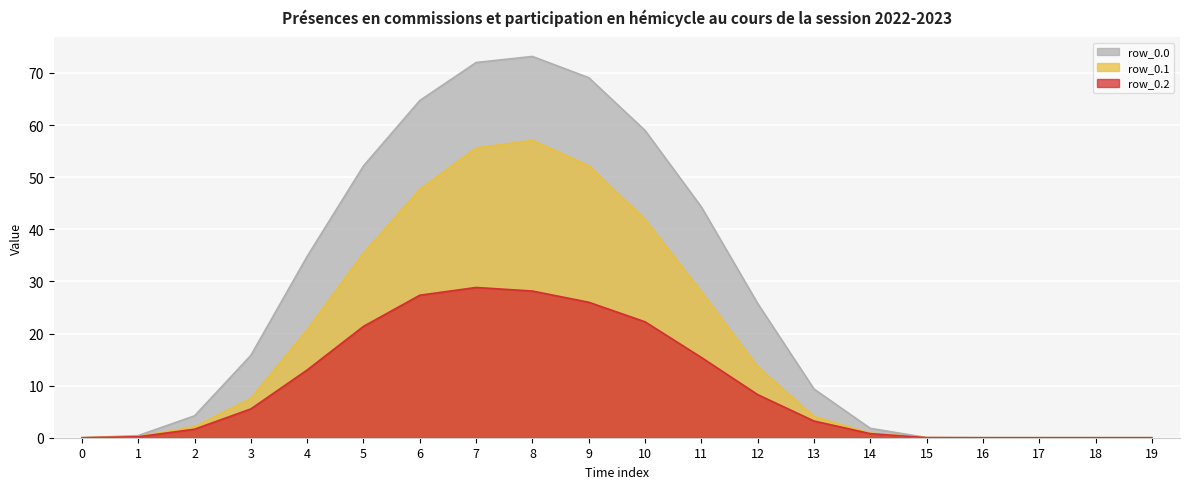

List the series in order of their peak value, highest first.

row_0.0, row_0.1, row_0.2